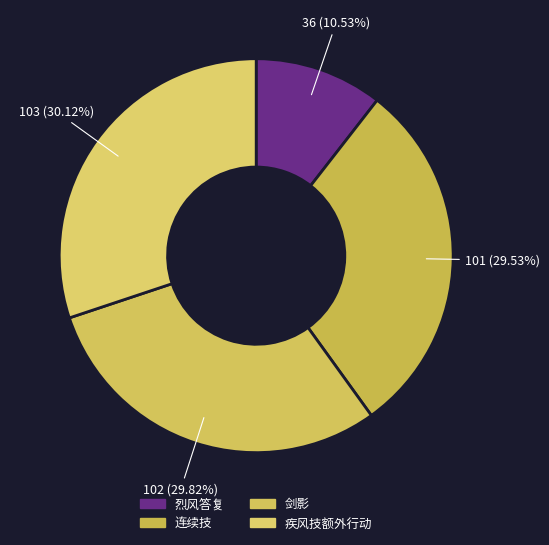

True or false: 剑影 accounts for 30% of the total.

True